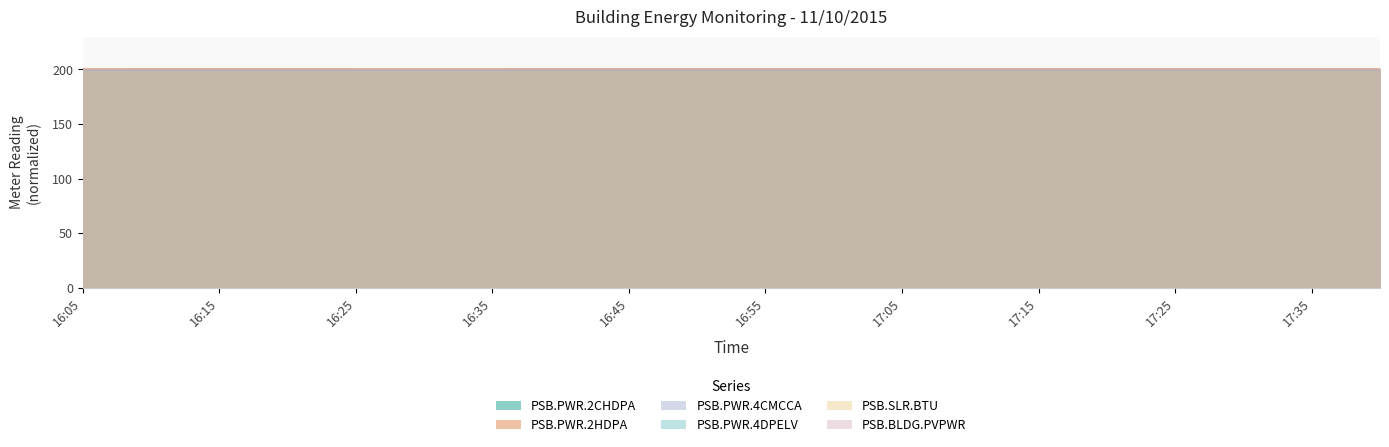

The value of PSB.PWR.2CHDPA at 16:20 is 96.4. True or false?

False